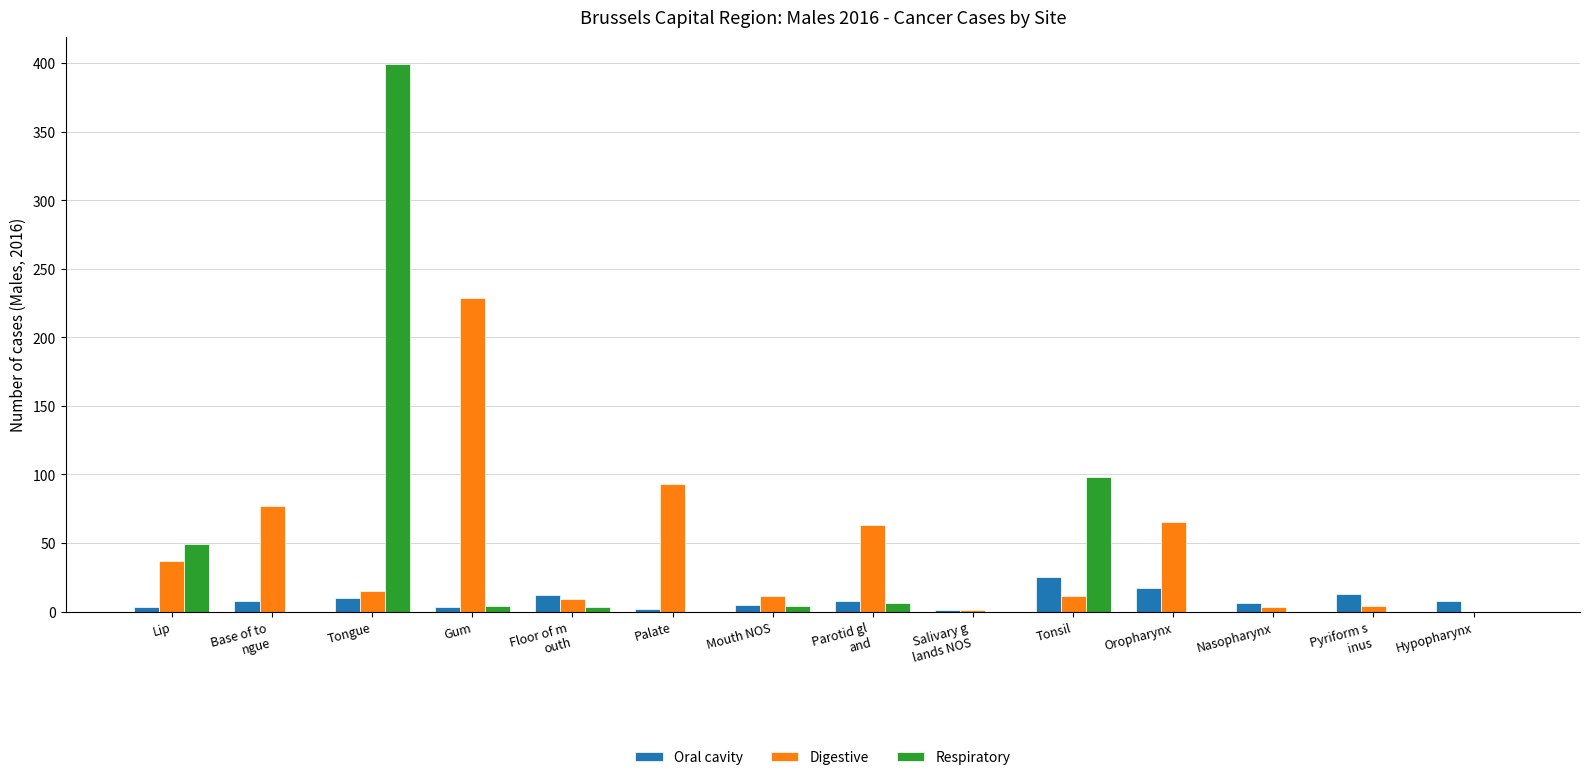

What is the average value of the Respiratory series?

40